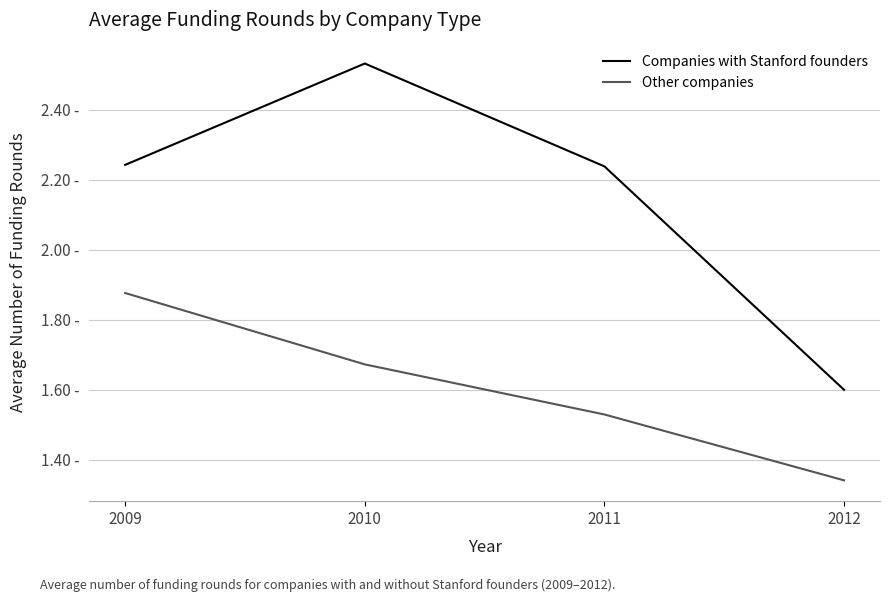

At which category is the sum across all series the highest?

2010